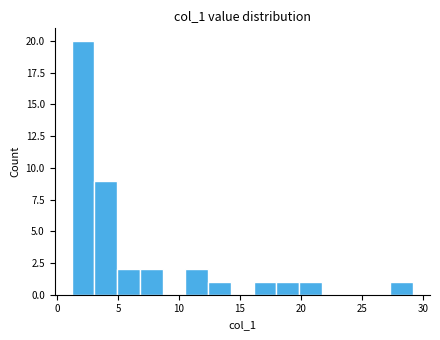

Read against the x-axis, roughly where is the centre of the tallest bar?

2.0